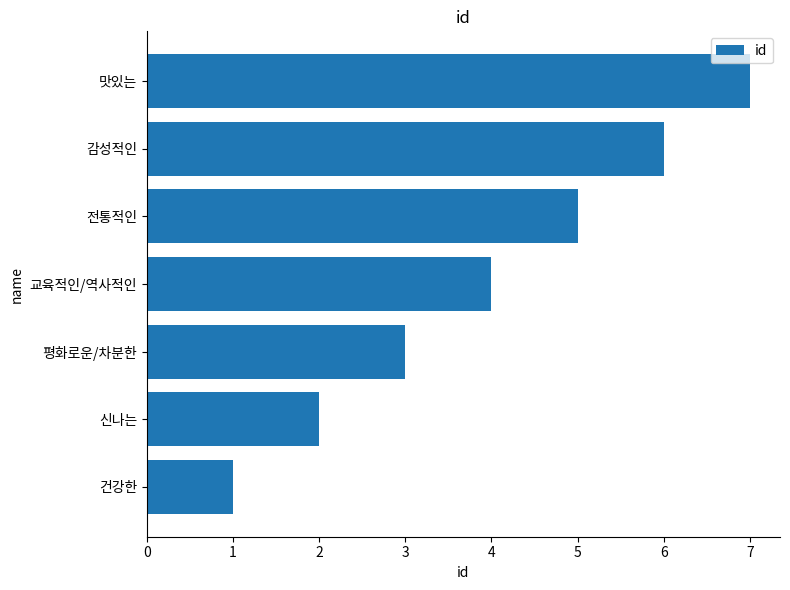

What is the change in value from 신나는 to 교육적인/역사적인?

+2